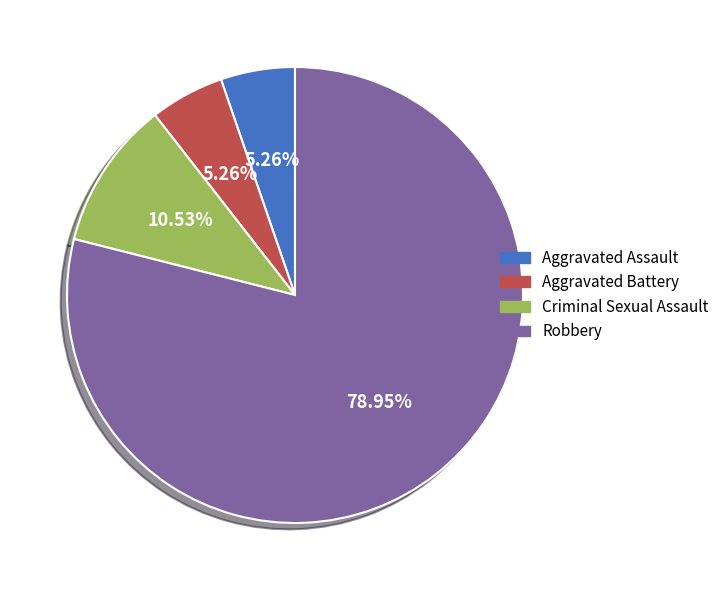

Combined, do Criminal Sexual Assault and Aggravated Battery account for over 50%?

No